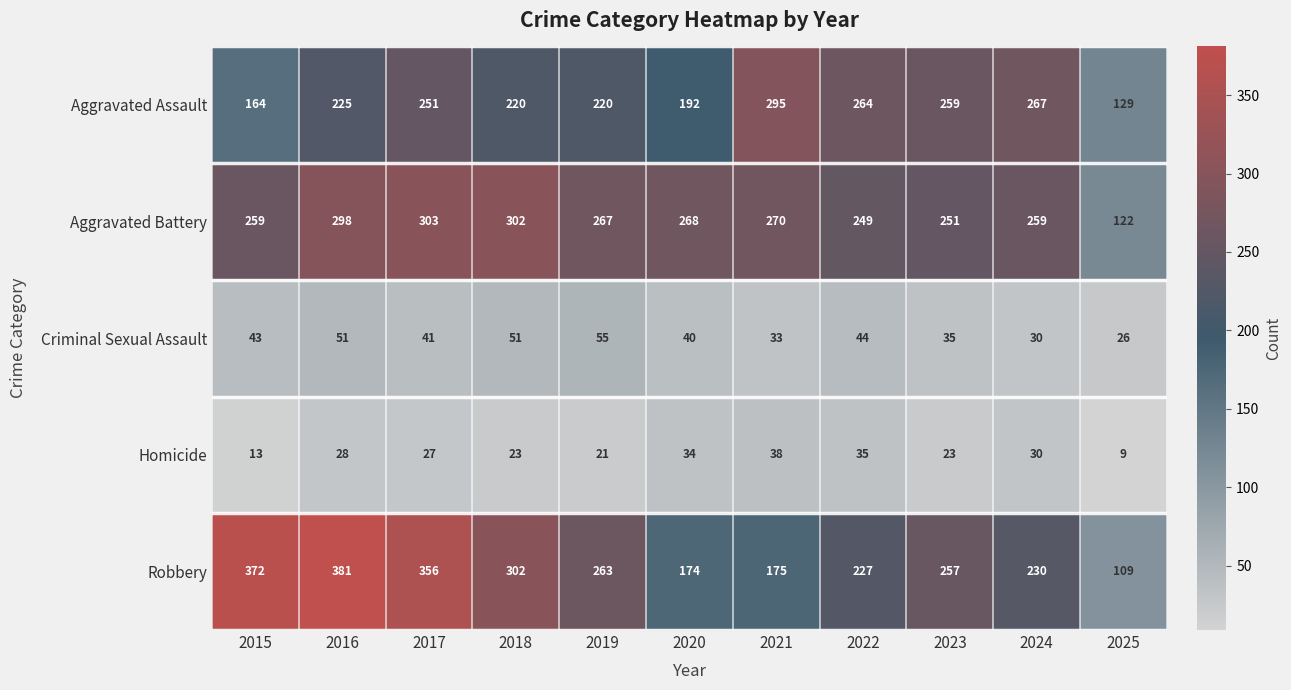

What is the sum of all Aggravated Battery values?

2848